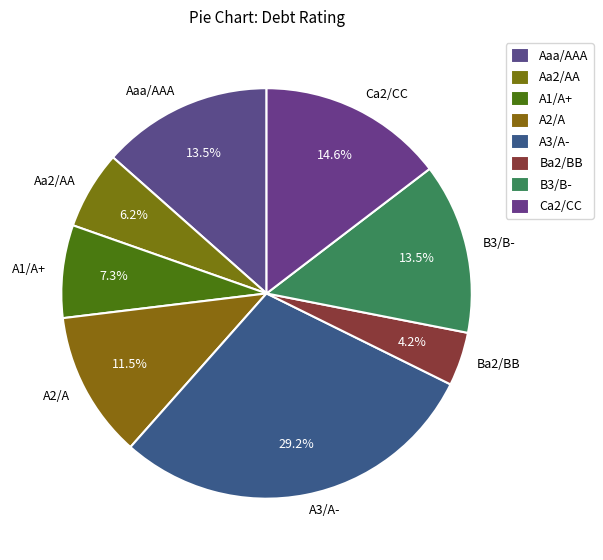

Which category has the smallest portion of the pie?

Ba2/BB